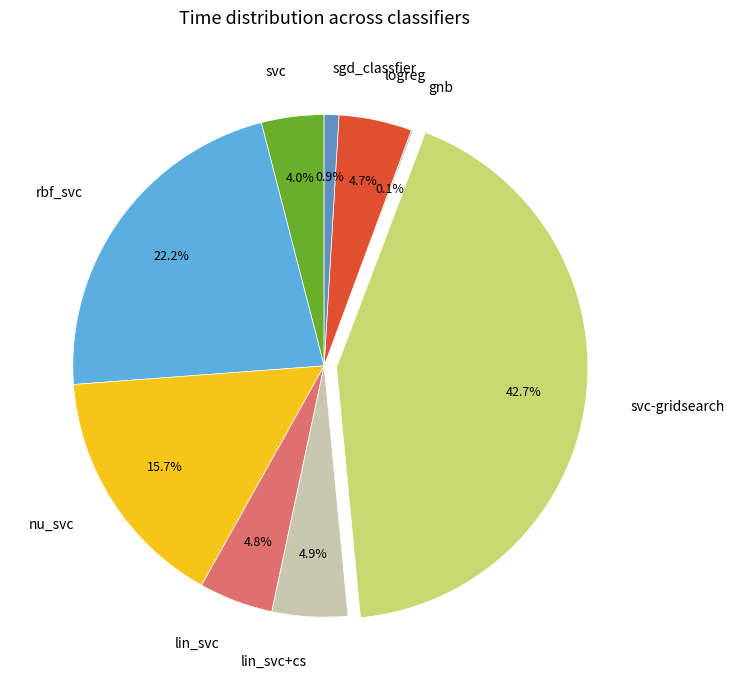

Is the sum of lin_svc and nu_svc greater than half?

No